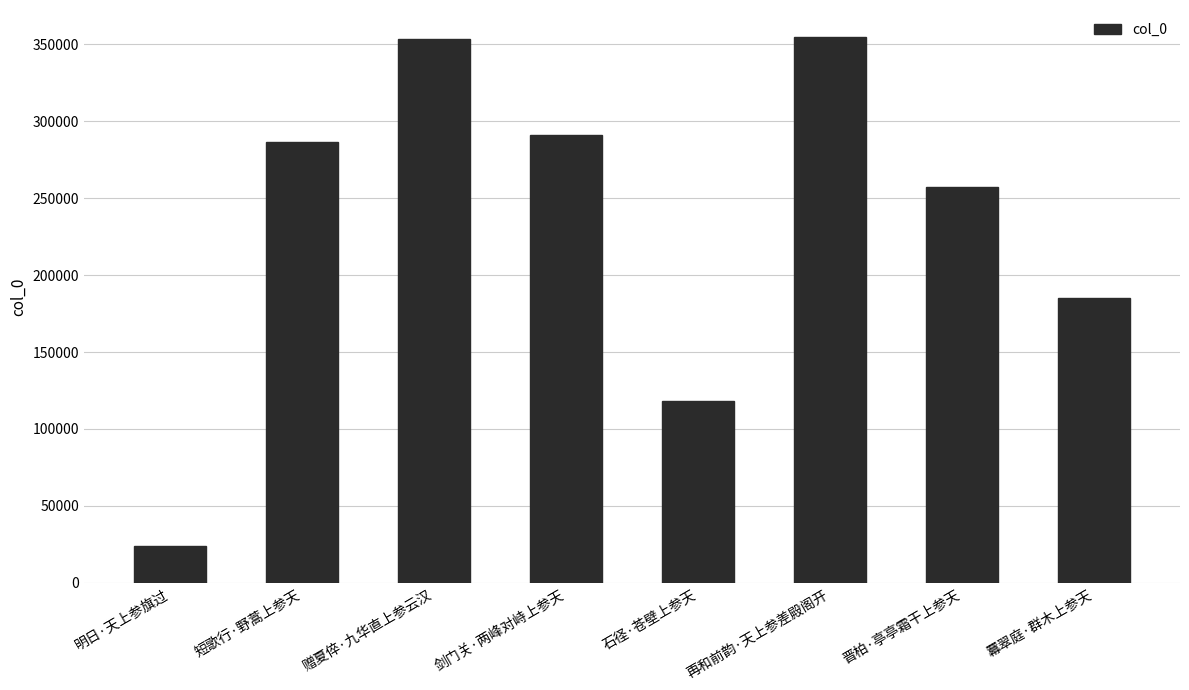

At which label is the value closest to 189209?

羃翠庭·群木上参天